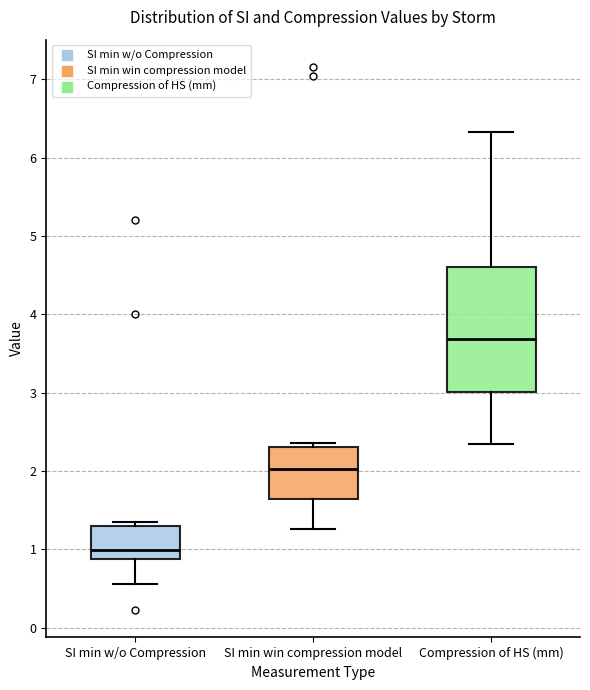

Which box's median line is the lowest?

SI min w/o Compression